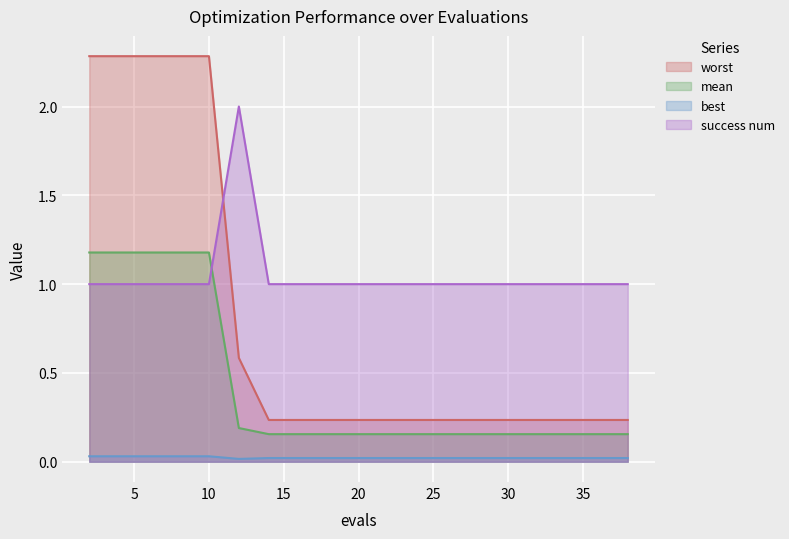

What is the difference between the maximum and minimum values in the success num series?

1.0